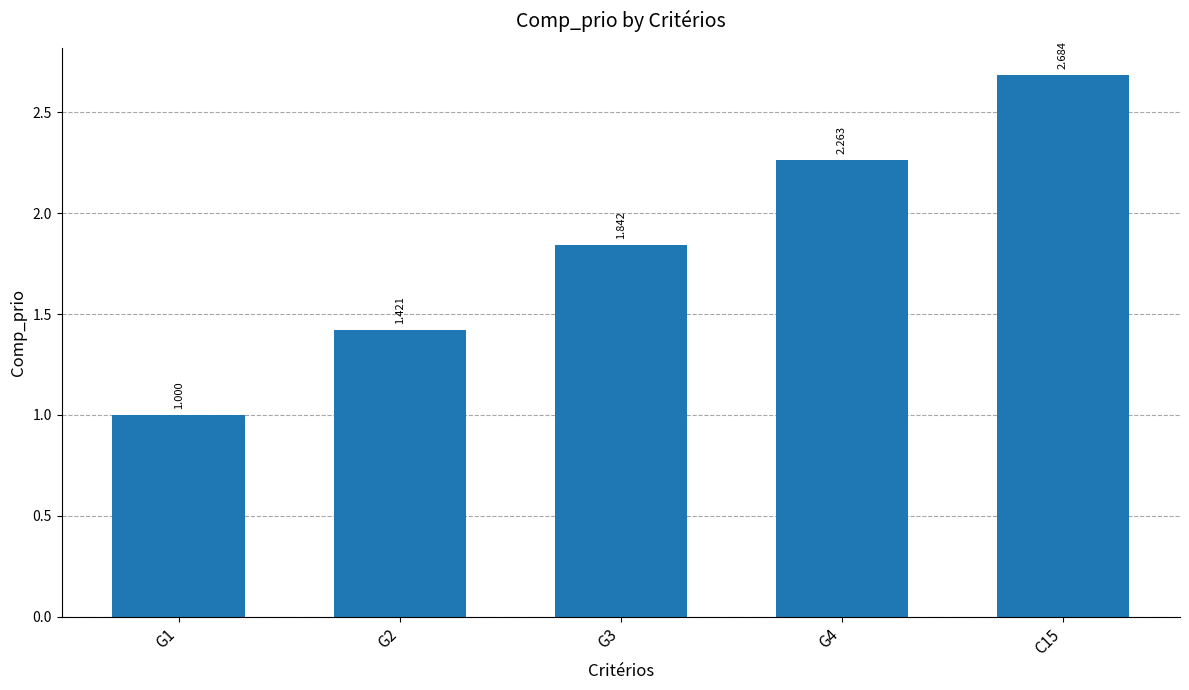

How many data points does each series have?

5